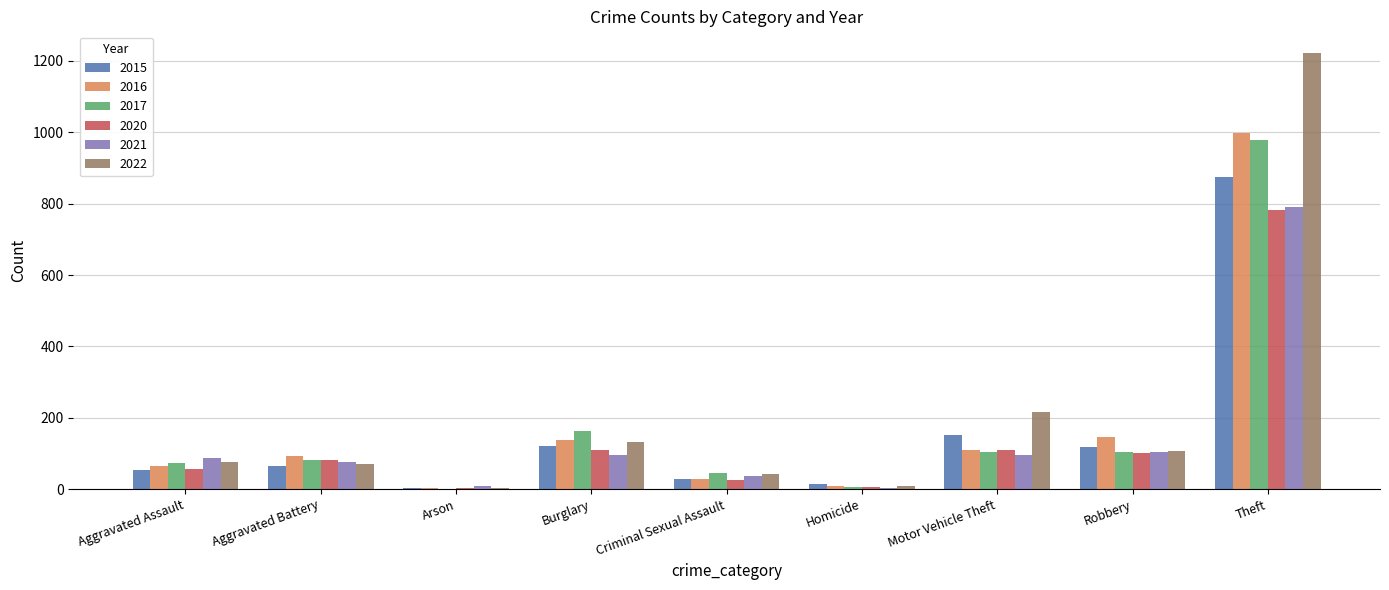

Are the bars horizontal?

No